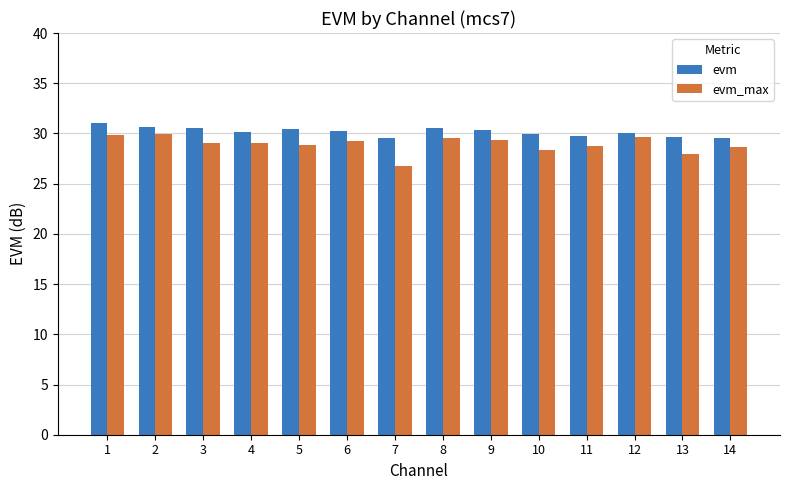

What is the value of the evm_max bar at the 5th from the left?

28.9